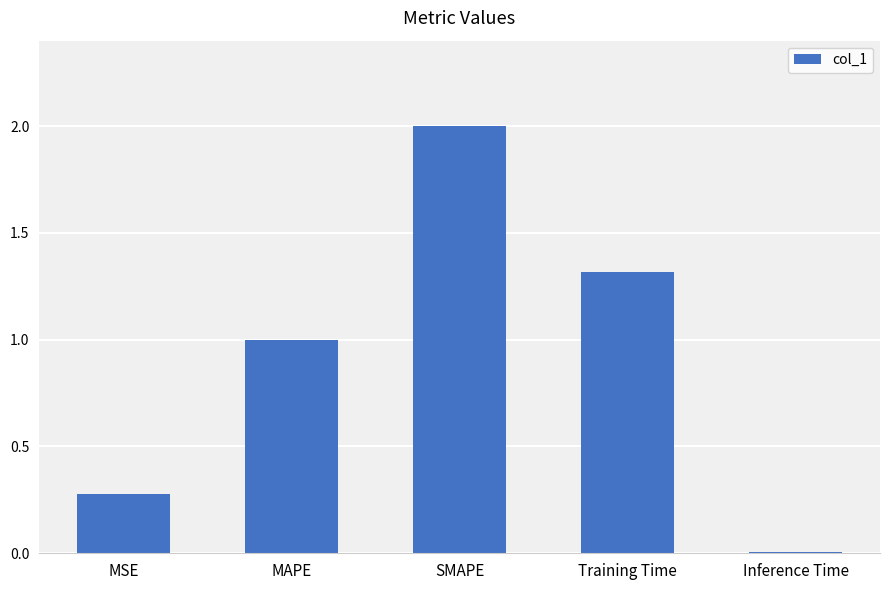

What is the change in value from MAPE to SMAPE?

+1.0